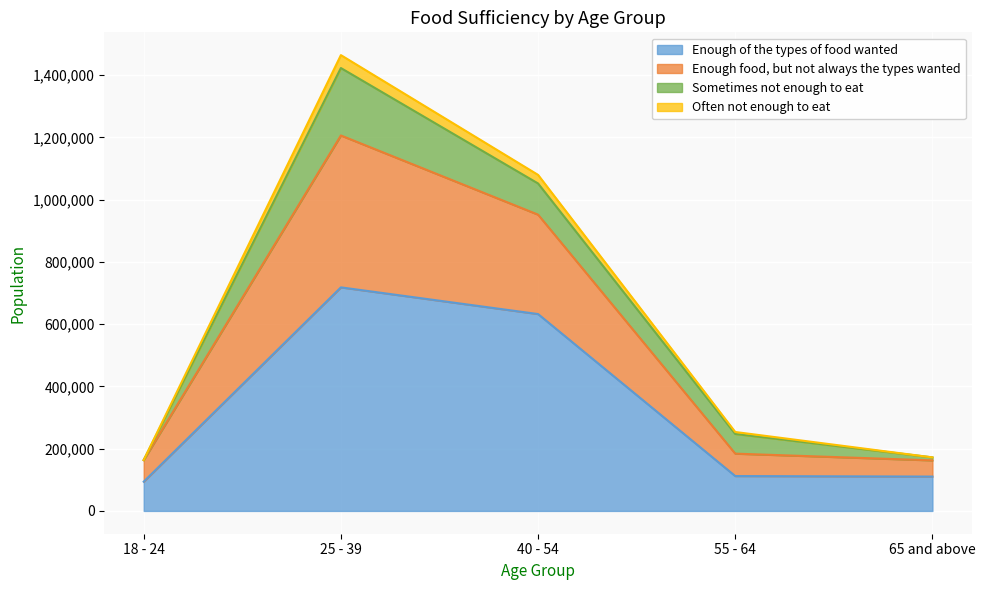

Is it true that Enough food, but not always the types wanted equals 1877358 at 40 - 54?

False